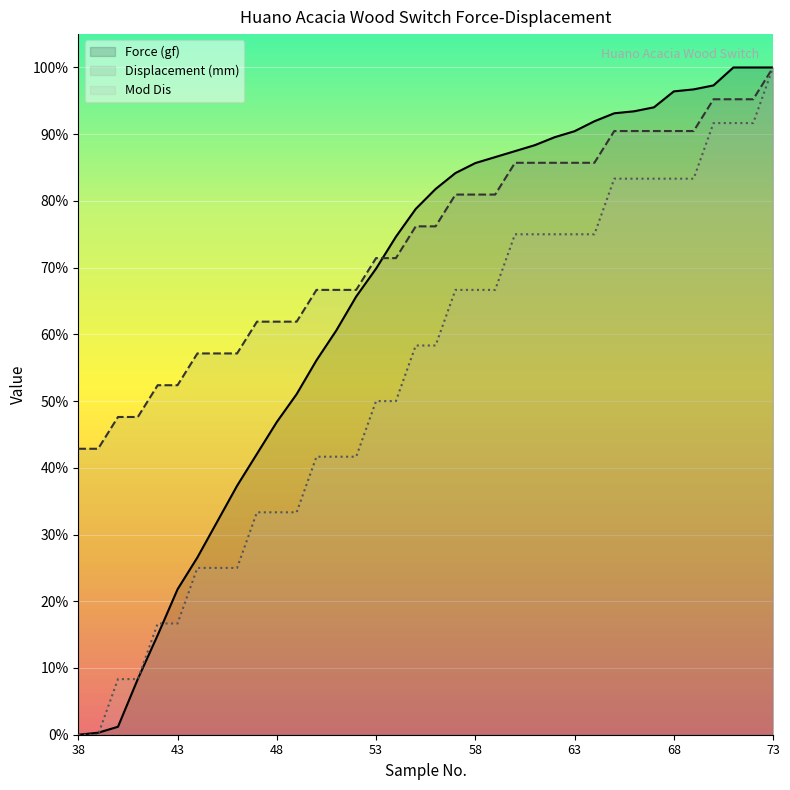

At which label is Displacement (mm) closest to 71?

53